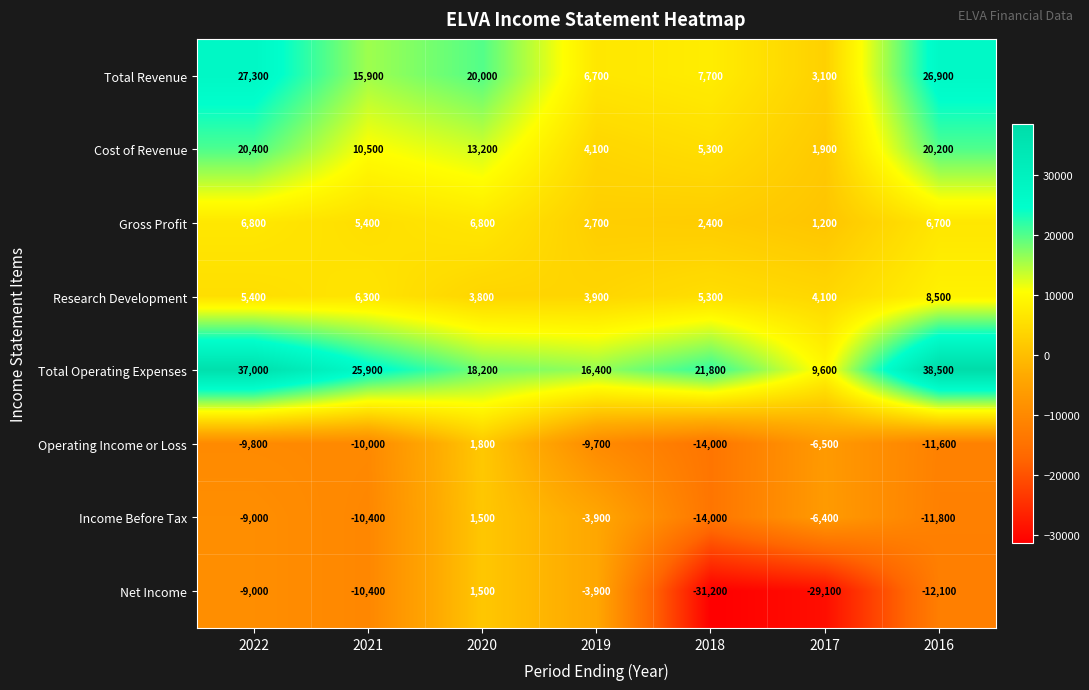

Between 2021 and 2016, which series saw the biggest shift?

Total Operating Expenses